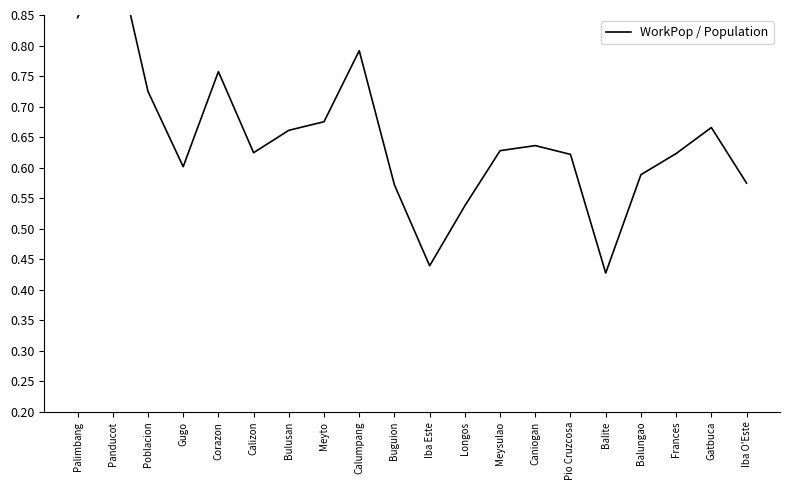

How many interior local peaks (higher than both neighbors) does the data have?

5